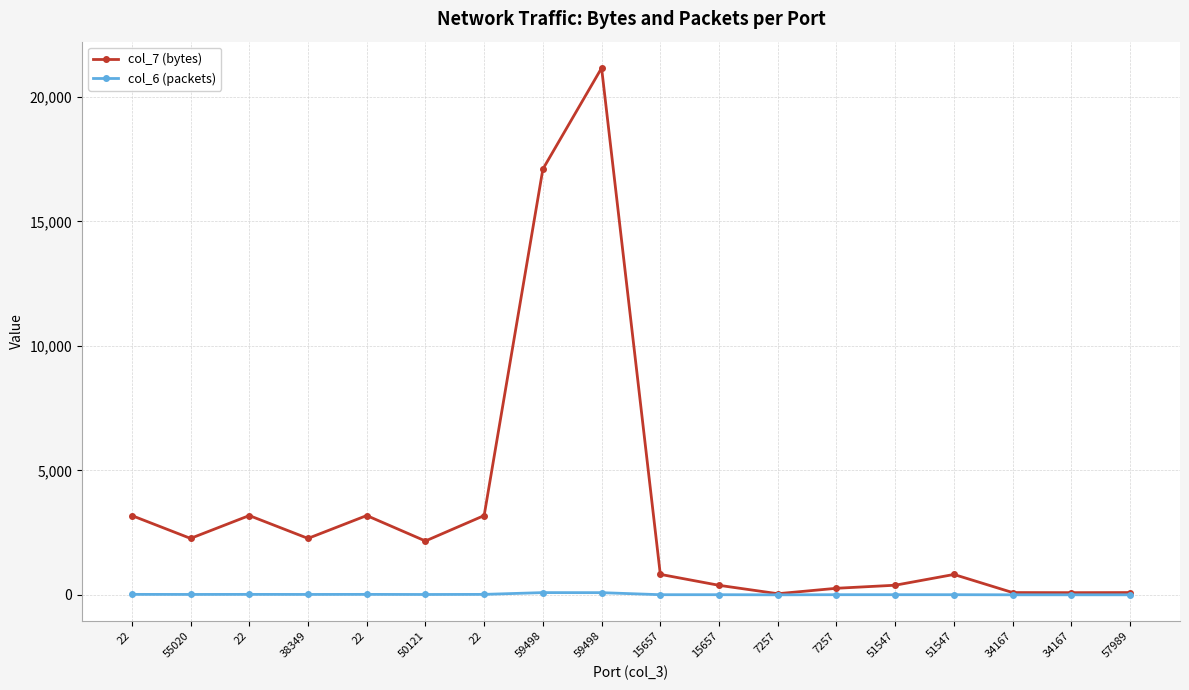

What are all the series names shown in the legend?

col_7 (bytes), col_6 (packets)